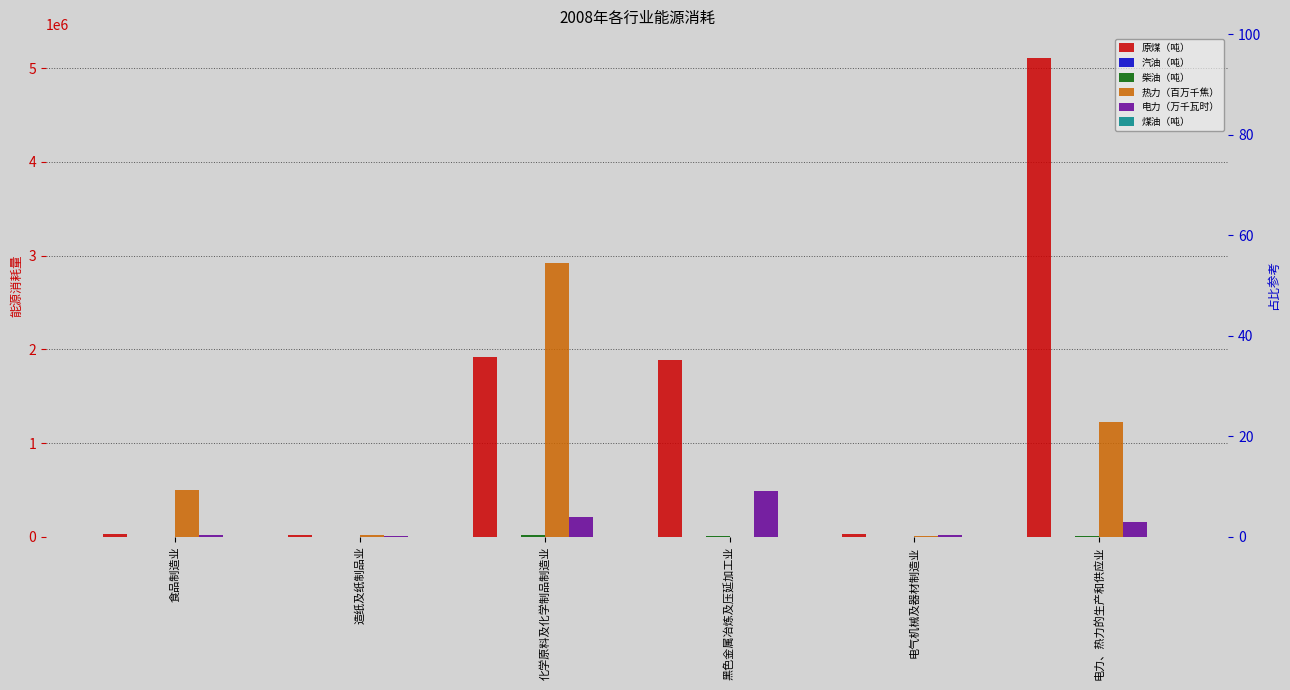

How many data points in 柴油（吨） are less than 8889?

3